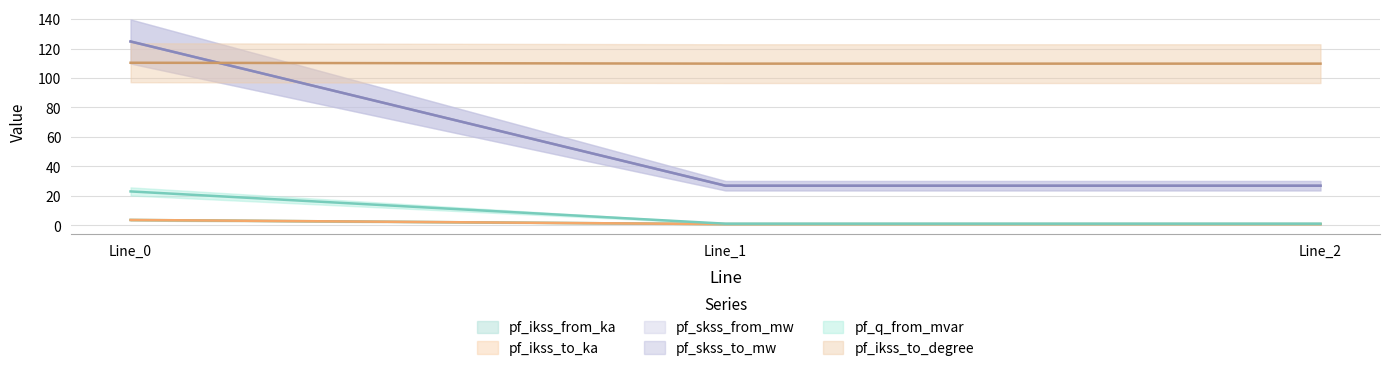

True or false: pf_ikss_from_ka has a value of 5.5 at Line_0.

False